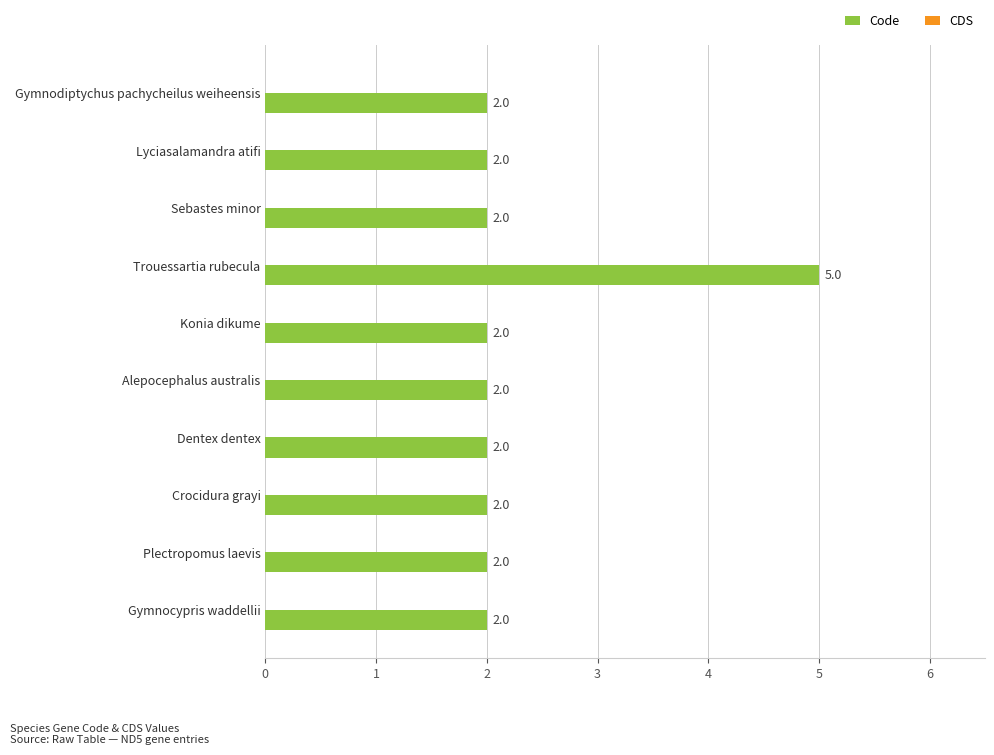

How many values are between 2 and 3?

9